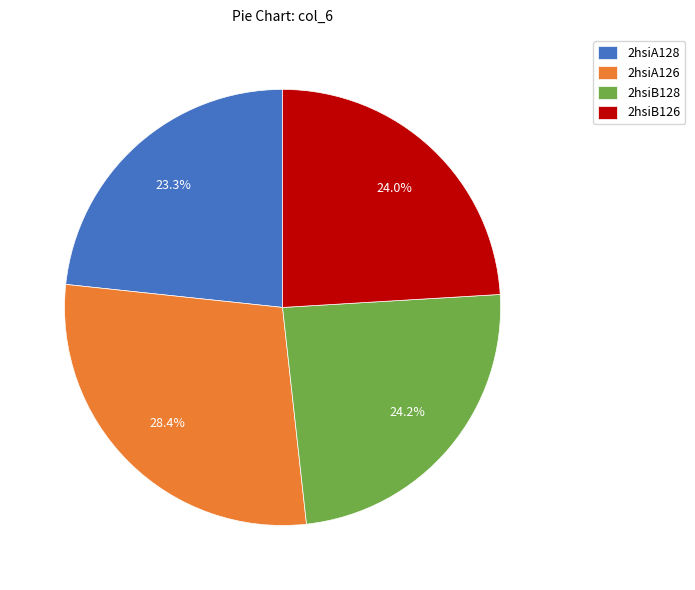

Do 2hsiB126 and 2hsiA126 together represent more than half of the pie?

Yes